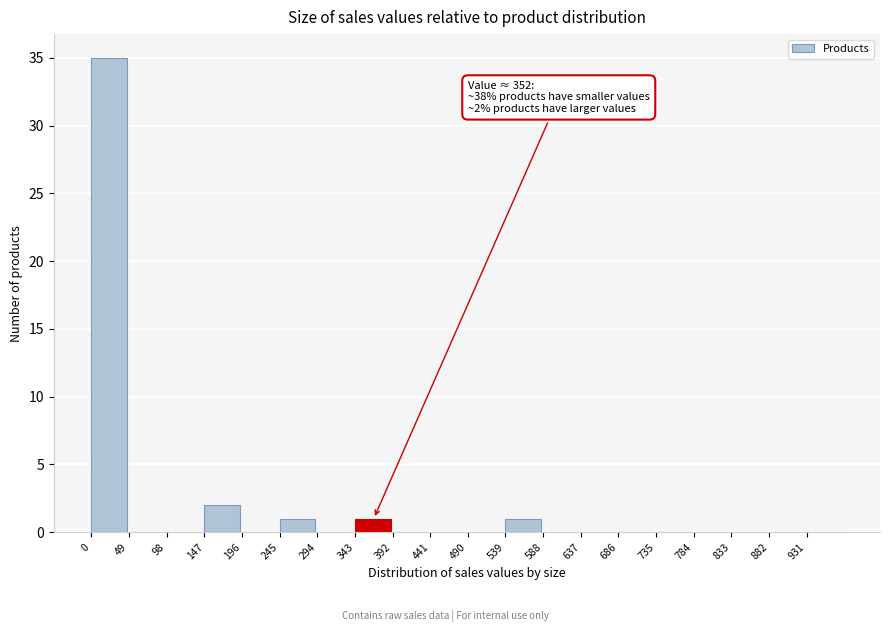

Which range on the x-axis has the tallest bar?

0 to 49